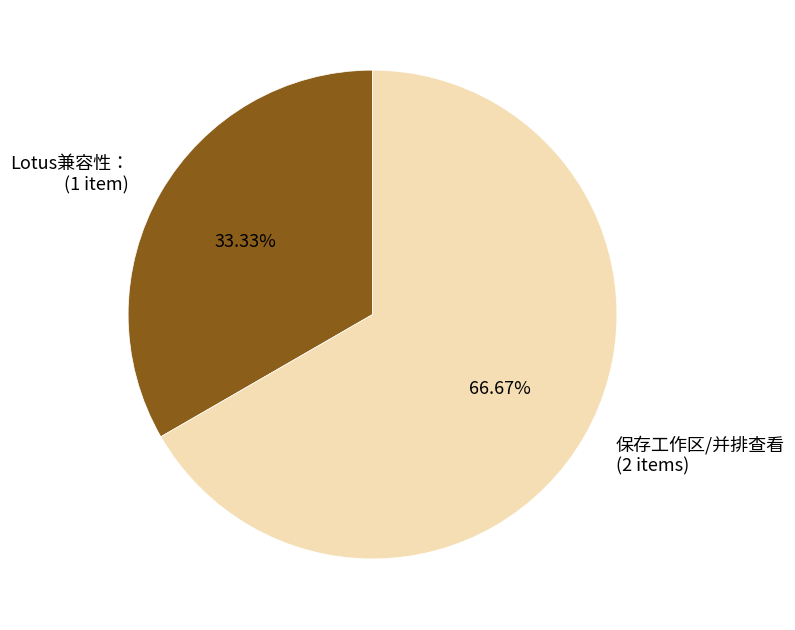

True or false: Lotus兼容性： accounts for 33% of the total.

True